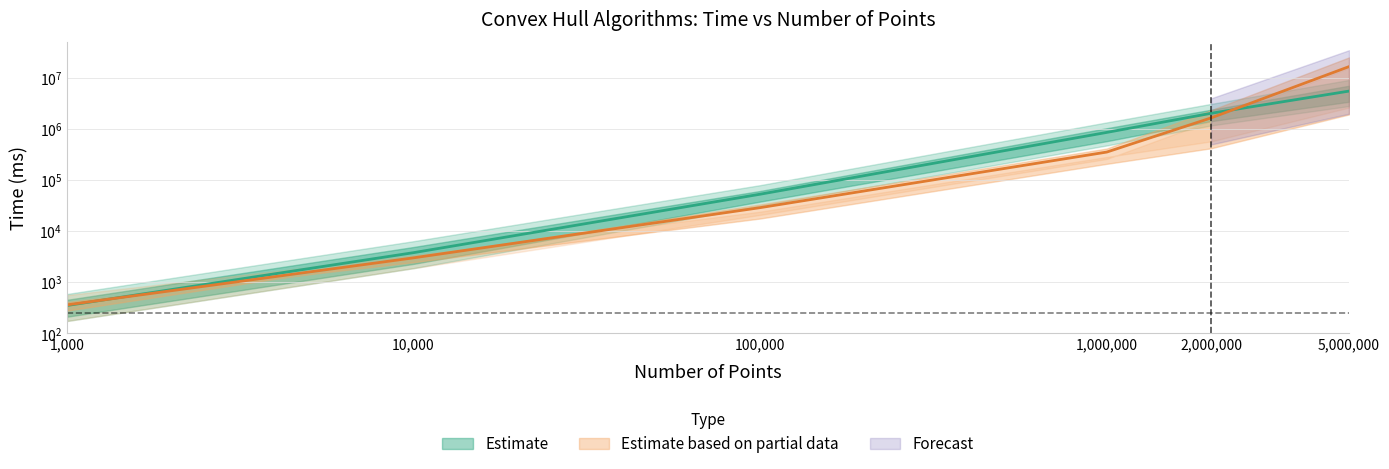

How many data points does each series have?

6